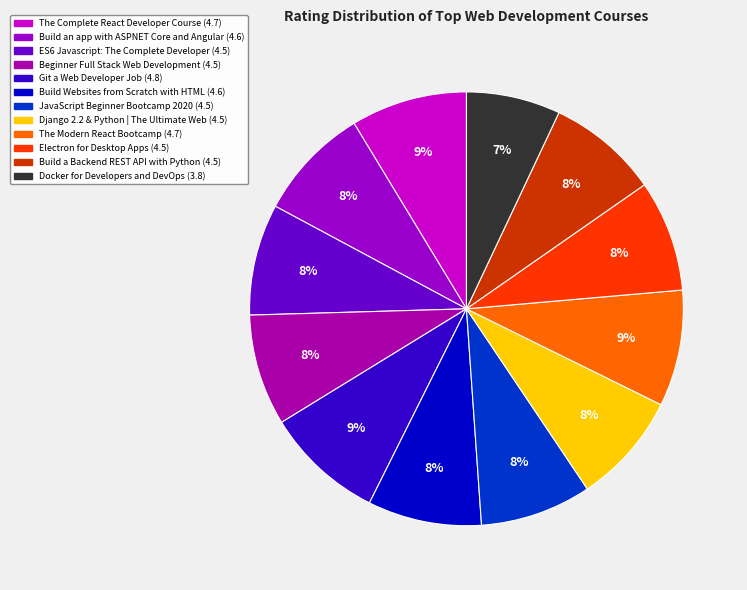

How many segments does this pie chart have?

12